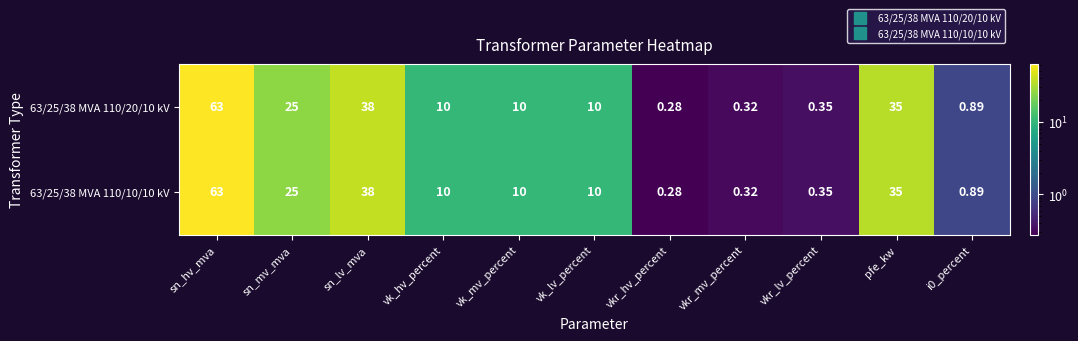

At which label does 63/25/38 MVA 110/20/10 kV first exceed 10?

sn_hv_mva